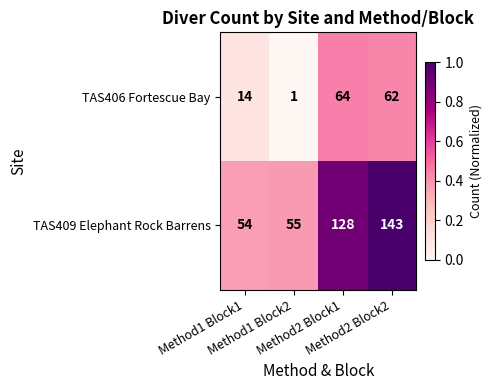

What is the maximum value shown in the chart?

143